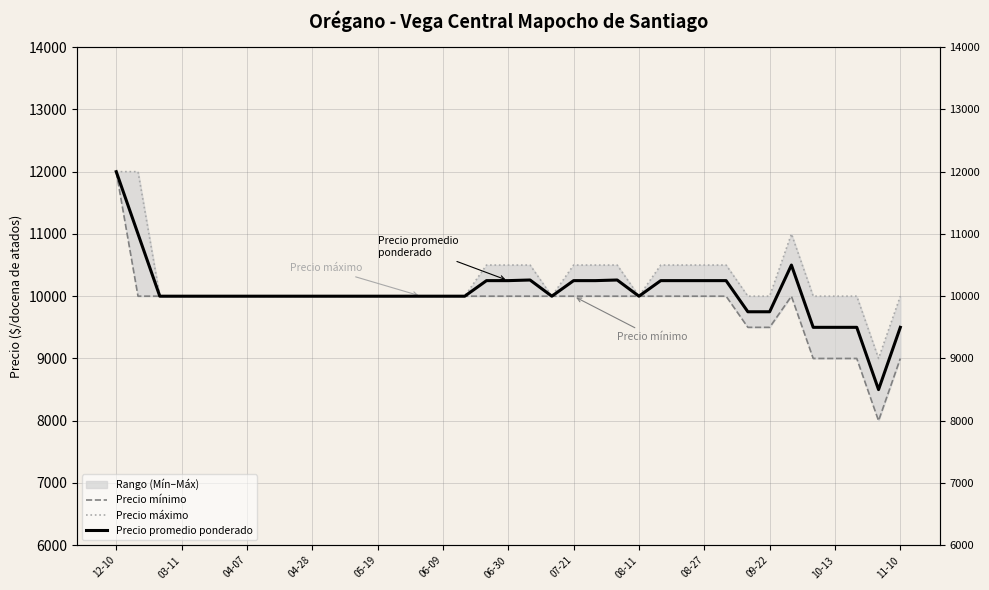

The Precio promedio ponderado series shows 10000 at 08-11. True or false?

True